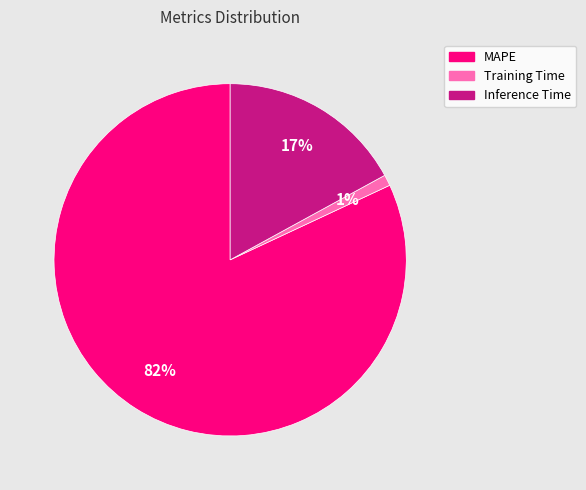

To the nearest percent, what portion does Training Time represent?

1%